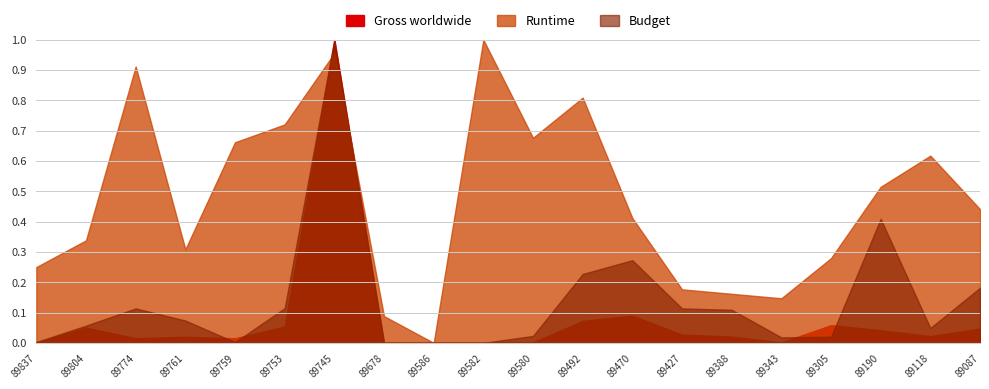

How many lines are shown in the chart?

3